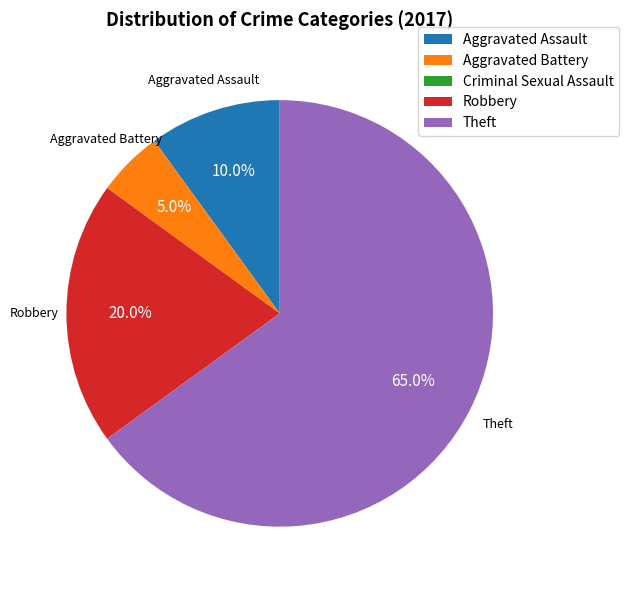

Between Robbery and Aggravated Battery, which is larger?

Robbery